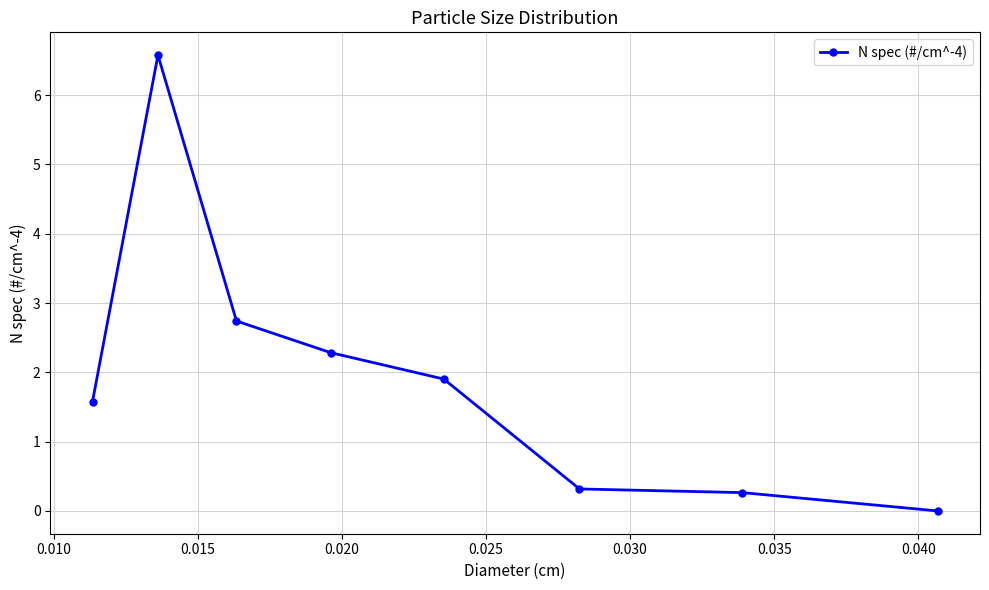

What is the difference between the second highest and second lowest values?

2.5